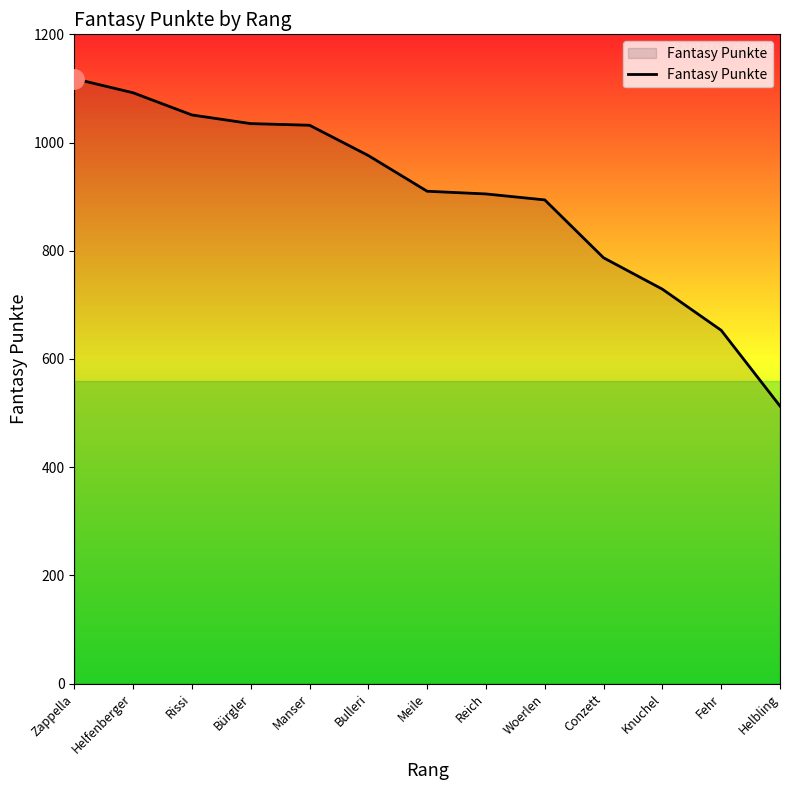

What position from the left is Knuchel?

11